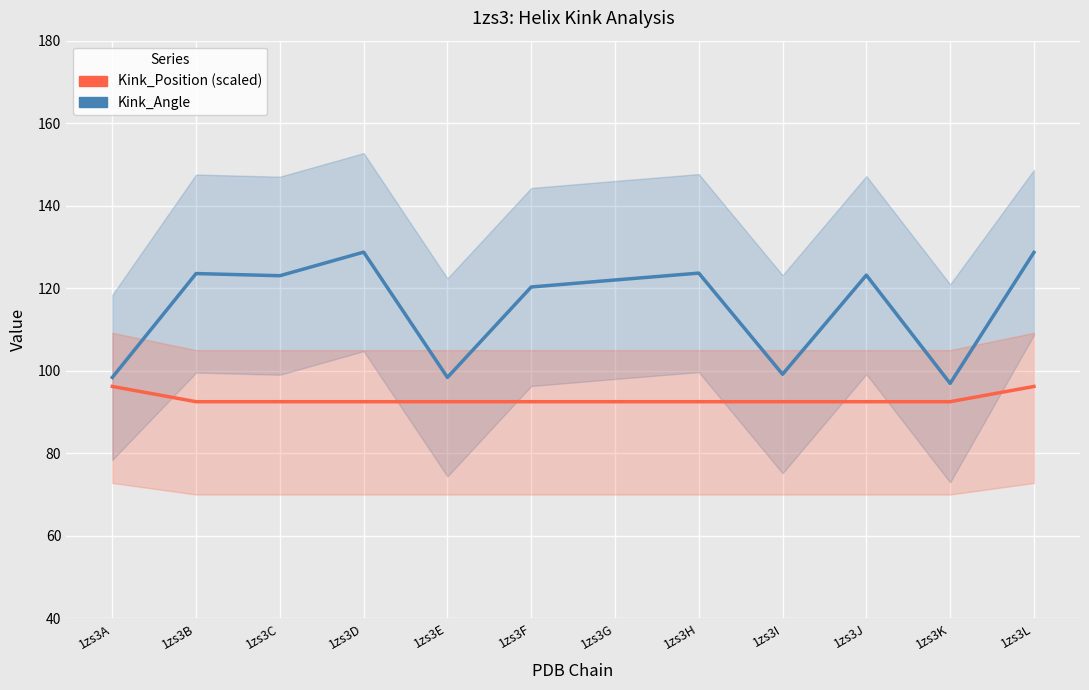

What is the total value across all series at 1zs3G?

214.5